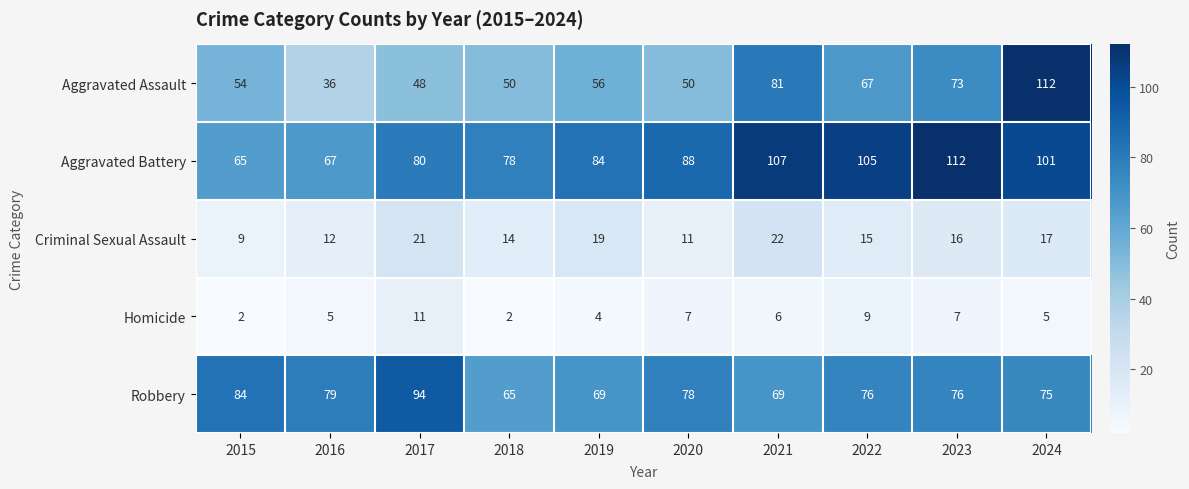

Is it true that Aggravated Battery equals 44 at 2024?

False